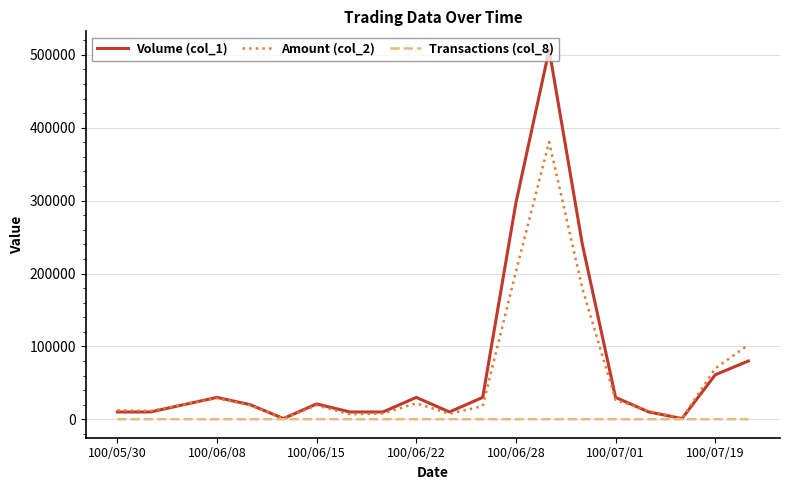

How many interior local peaks does the Amount (col_2) series have?

4